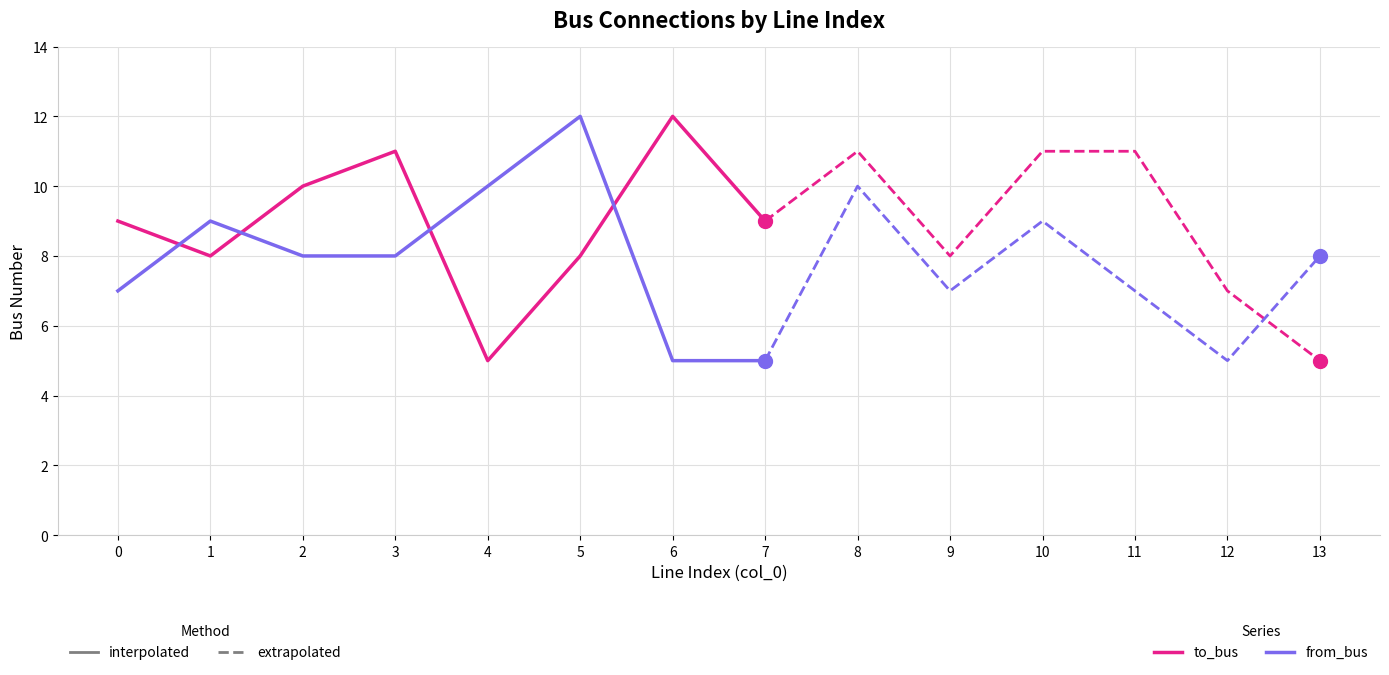

What are all the series names shown in the legend?

to_bus, from_bus